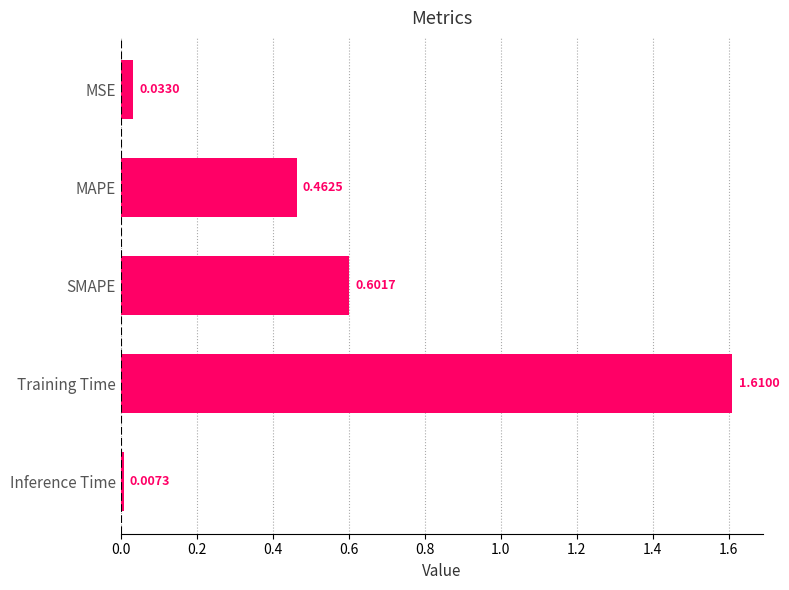

What is the change in value from MAPE to SMAPE?

+0.1